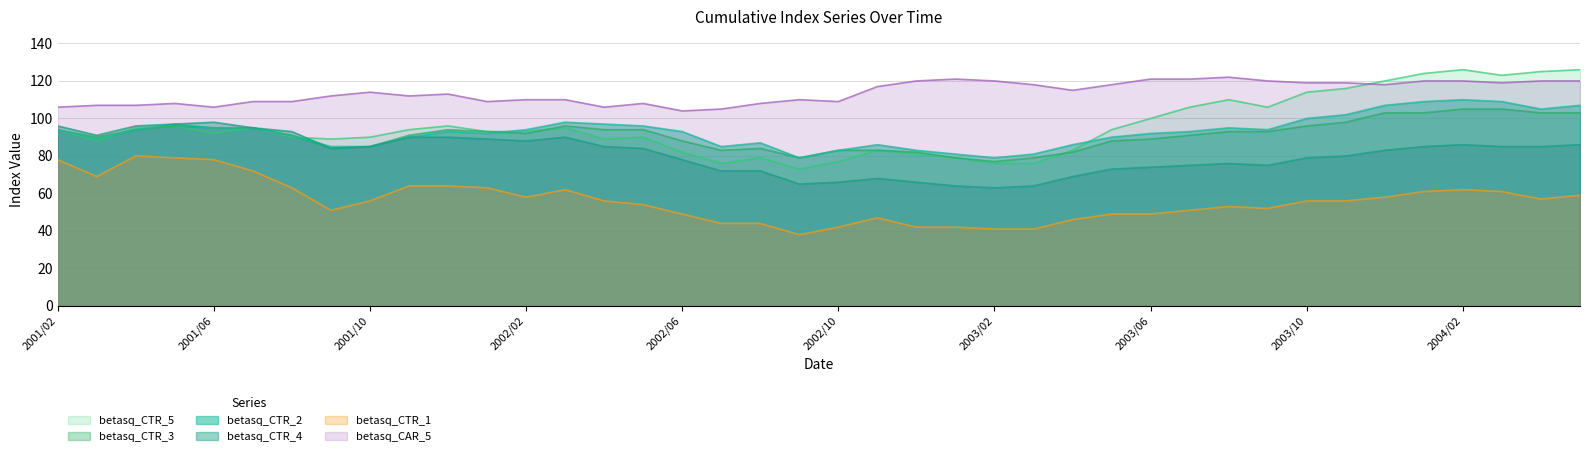

At which label does betasq_CTR_4 first exceed 84?

2001/02